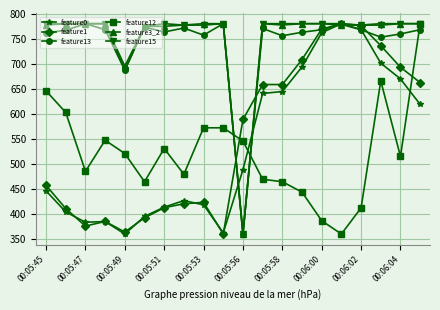

What is the maximum value shown in the chart?

780.5